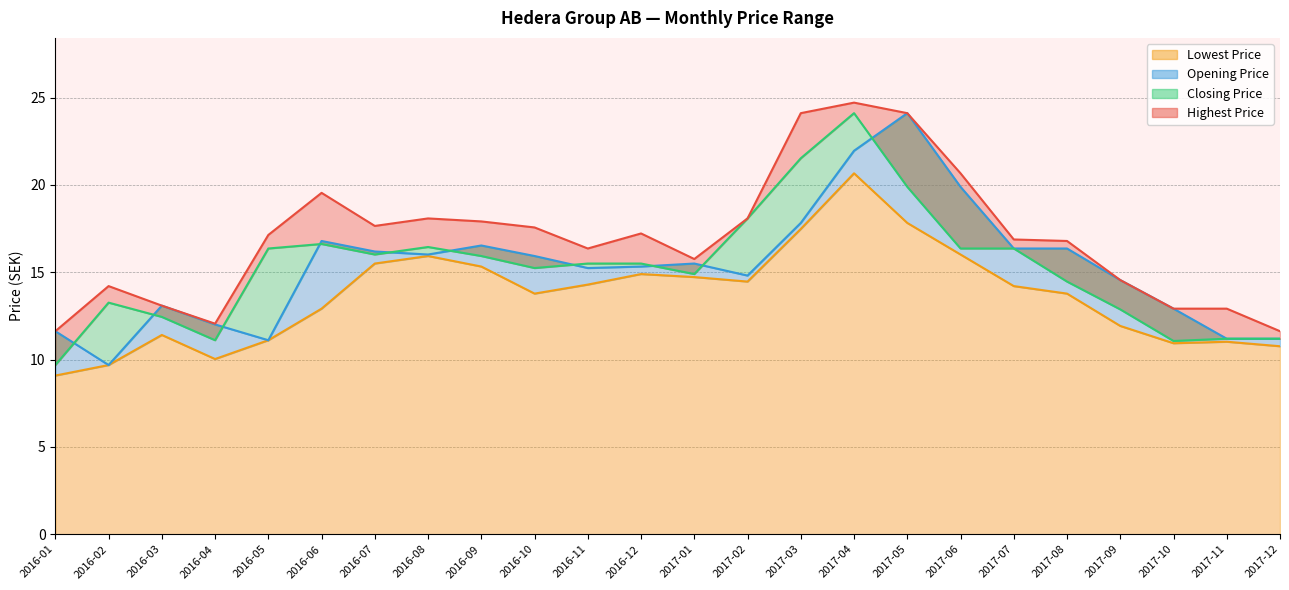

What value does the Lowest Price series have at 2016-06?

12.9